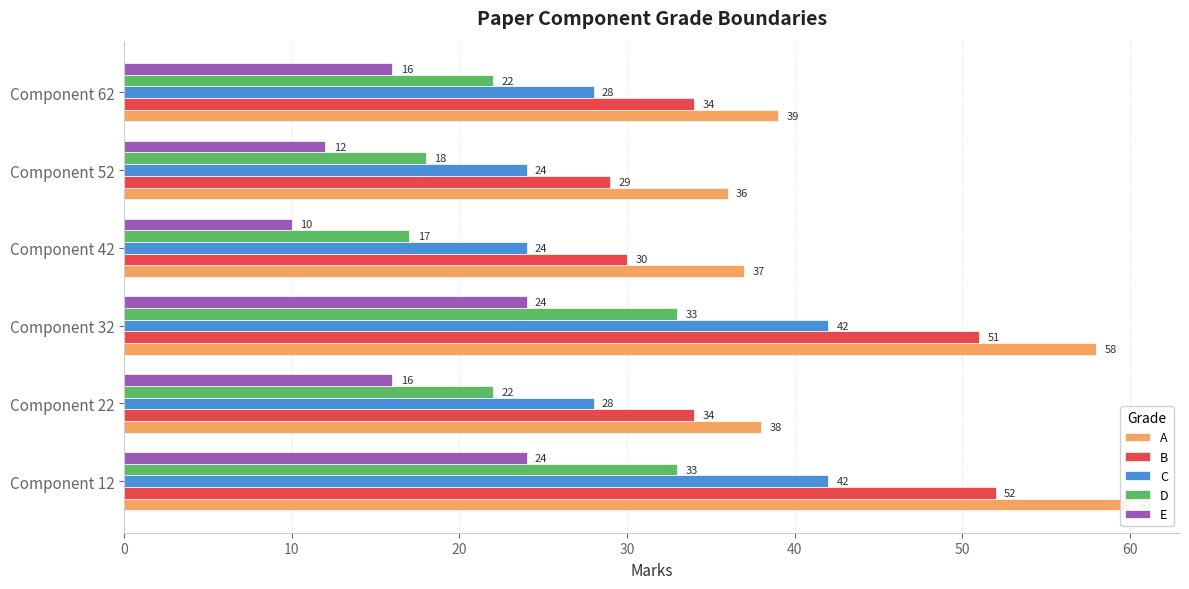

Which series changed the most between Component 22 and Component 32?

A